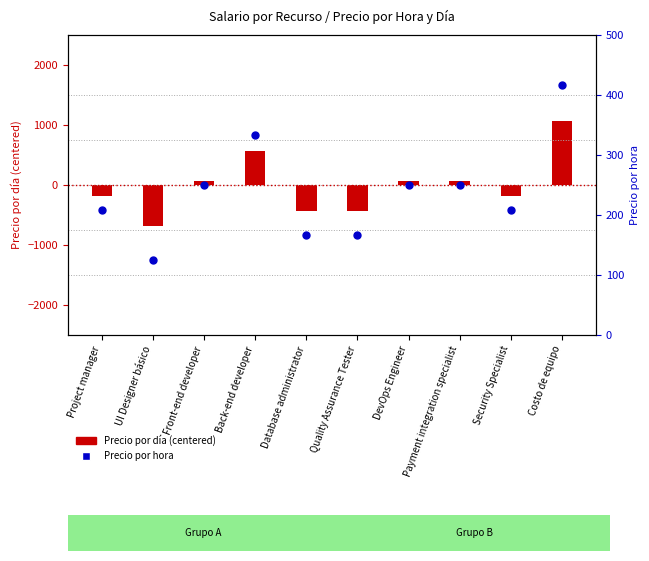

At which category is the sum across all series the highest?

Costo de equipo